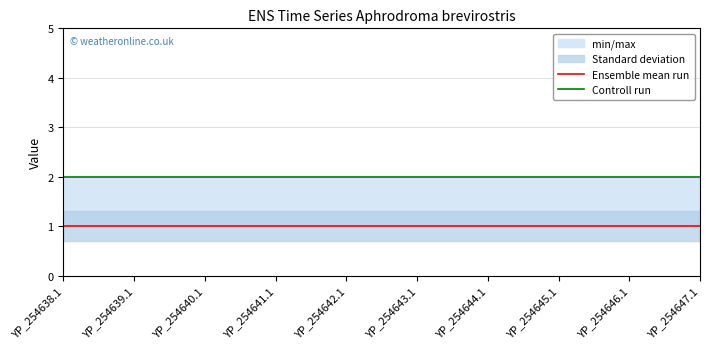

What is the difference between the highest and lowest values at YP_254642.1?

1